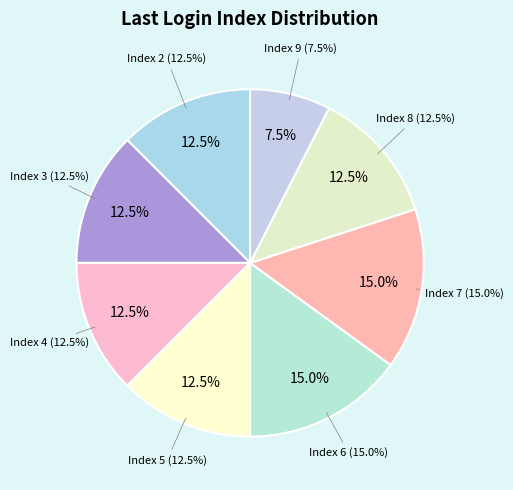

The Index 8 slice represents 13% of the pie. True or false?

False